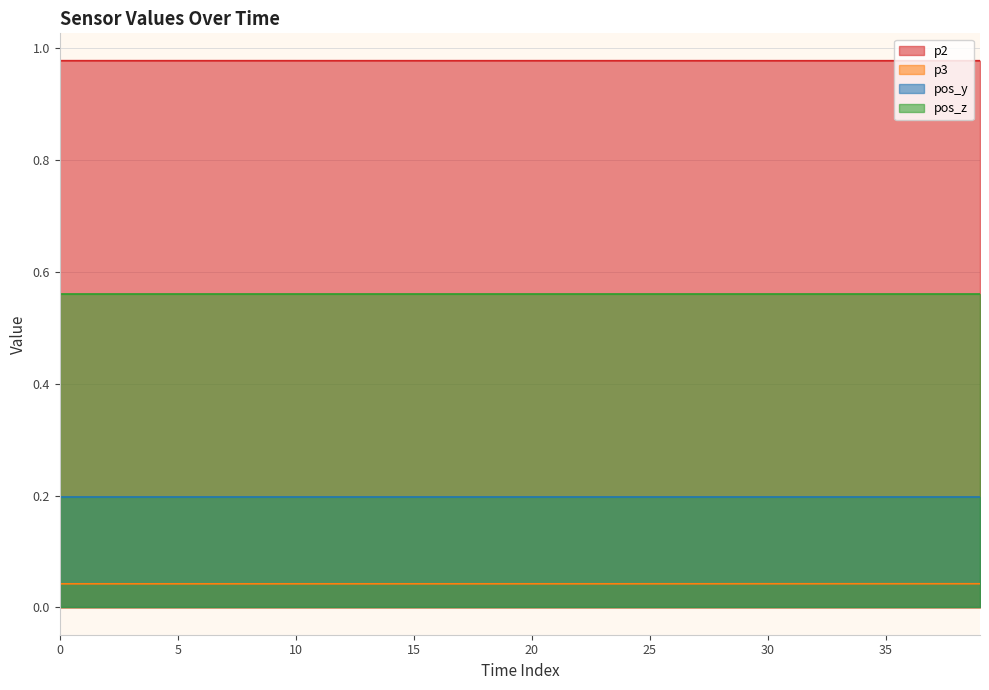

What is the sum of all p2 values?

39.1